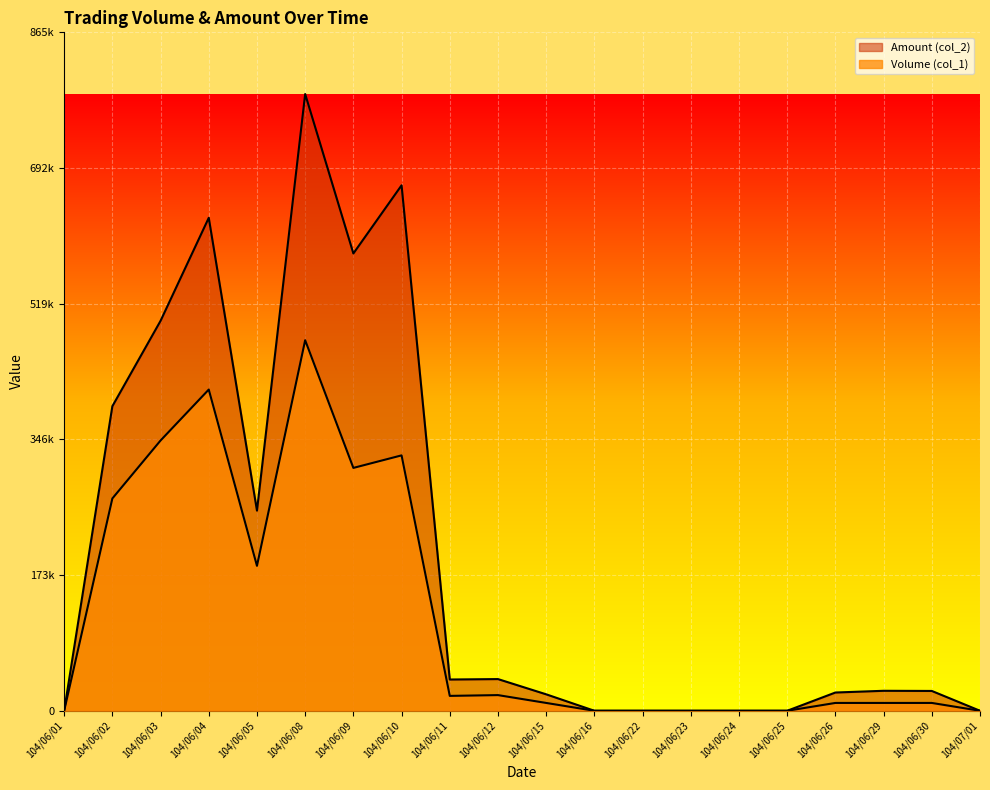

Where is the first local minimum for Volume (col_1)?

104/06/05